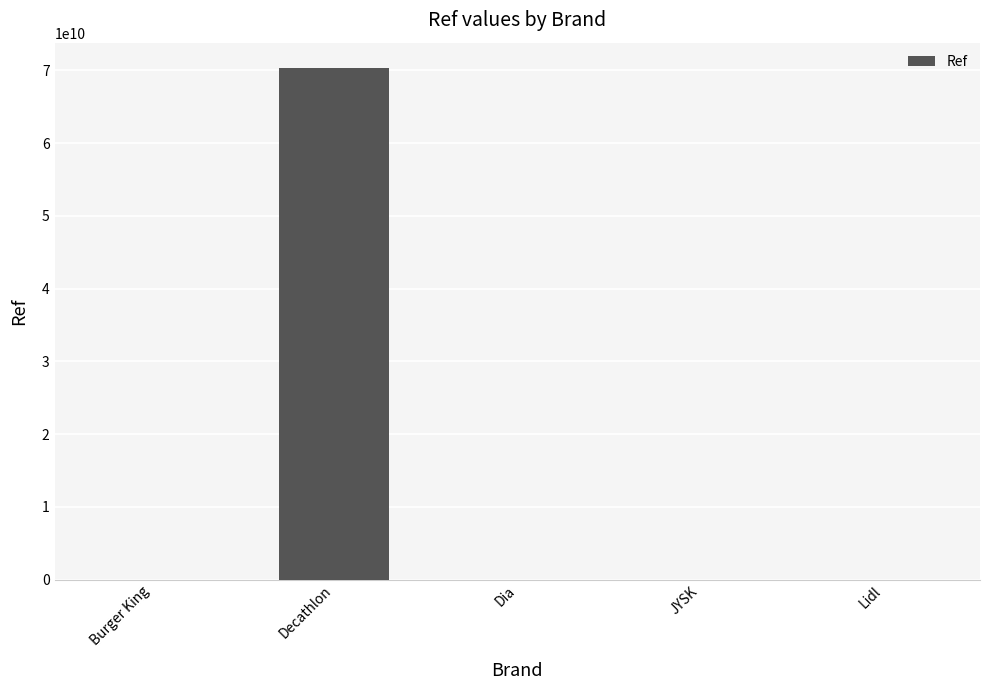

At which category does the chart reach its peak across all series?

Decathlon